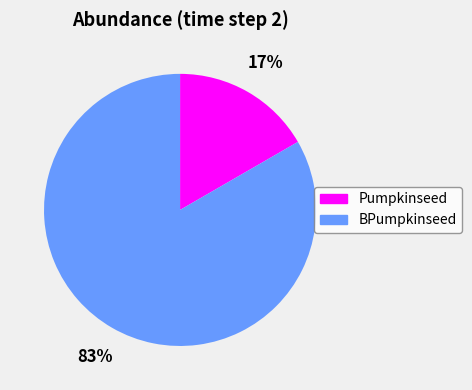

Do BPumpkinseed and Pumpkinseed together represent more than half of the pie?

Yes